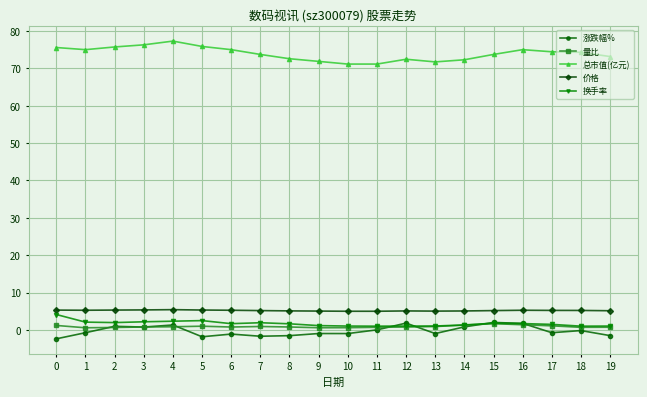

True or false: 总市值(亿元) has a value of 44.9 at 7.

False